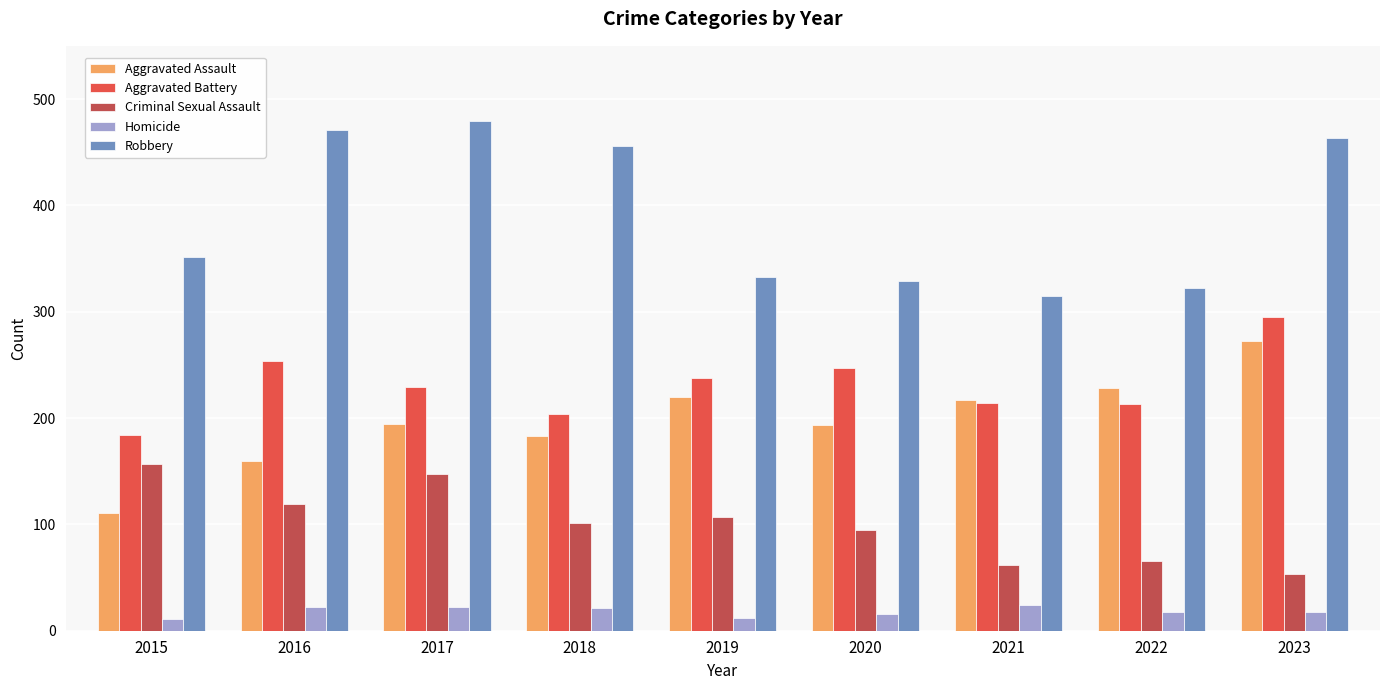

What is the spread (max minus min) of values at 2020?

313